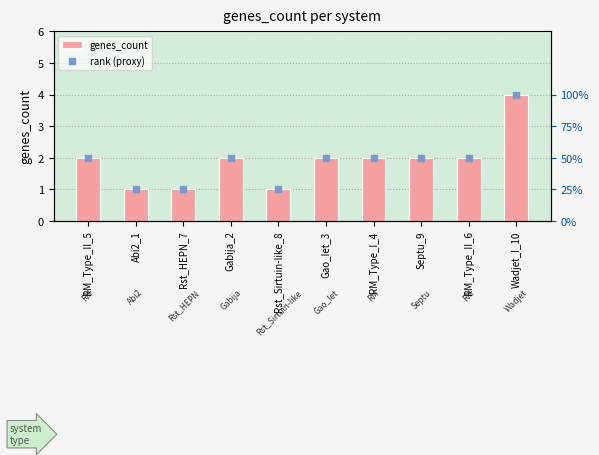

Is the value of genes_count at Rst_Sirtuin-like_8 greater than the value of rank (proxy) at Wadjet_I_10?

No